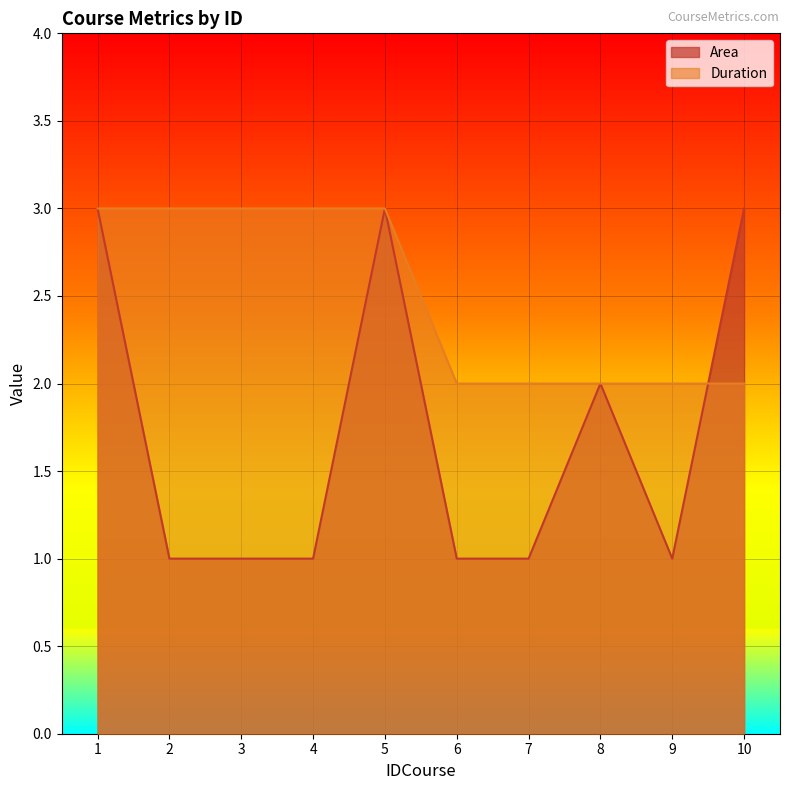

Rank the series at 2 from lowest to highest value.

Area, Duration